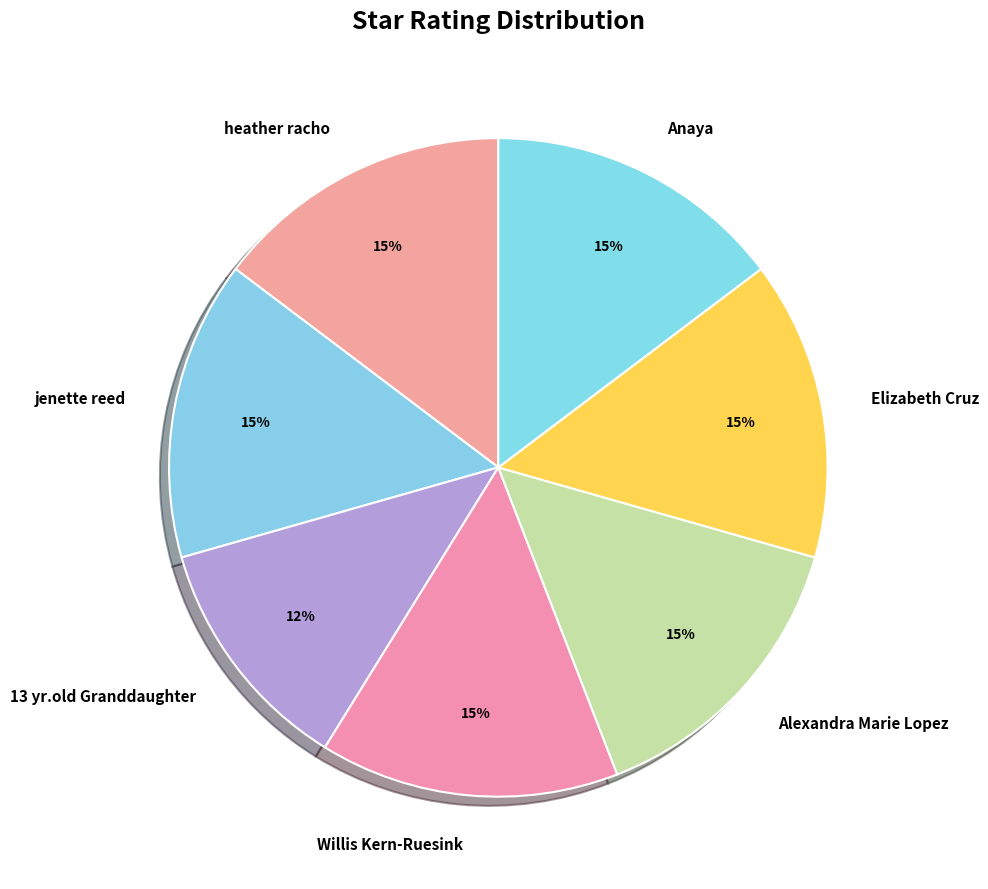

To the nearest percent, what percentage of the pie is Anaya?

15%